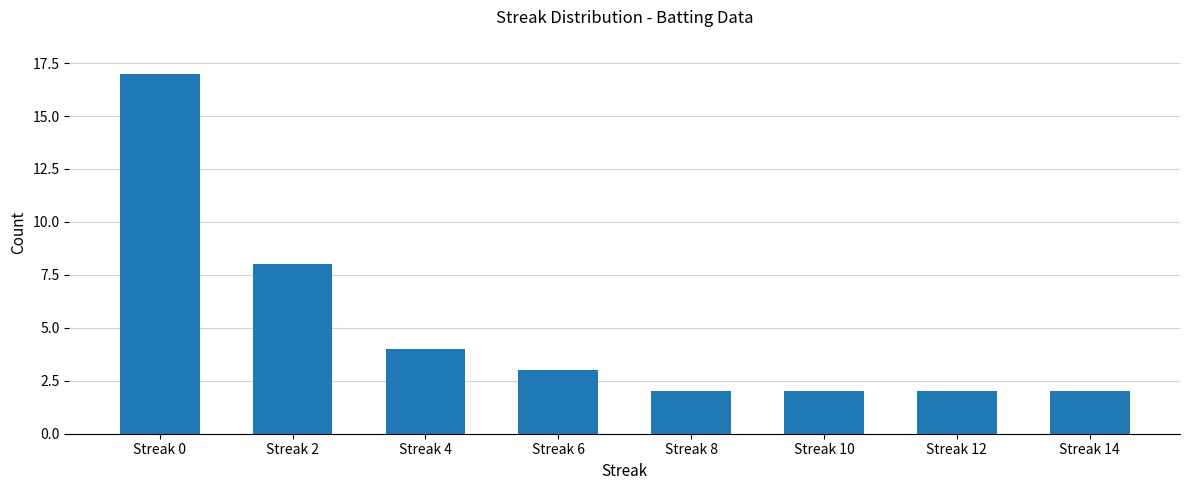

Which category has the highest value across all series?

Streak 0